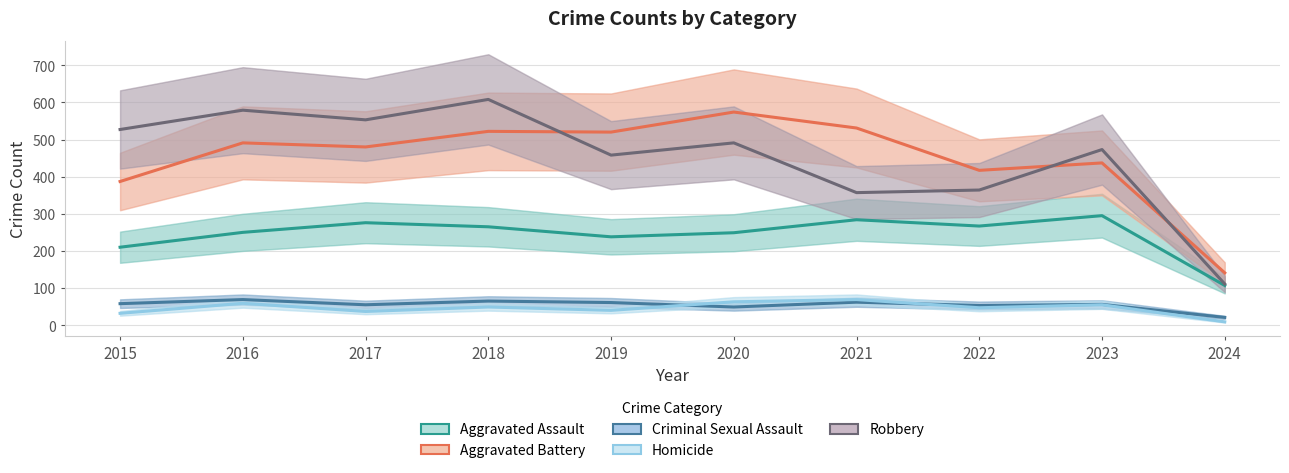

What is the spread (max minus min) of values at 2023?

418